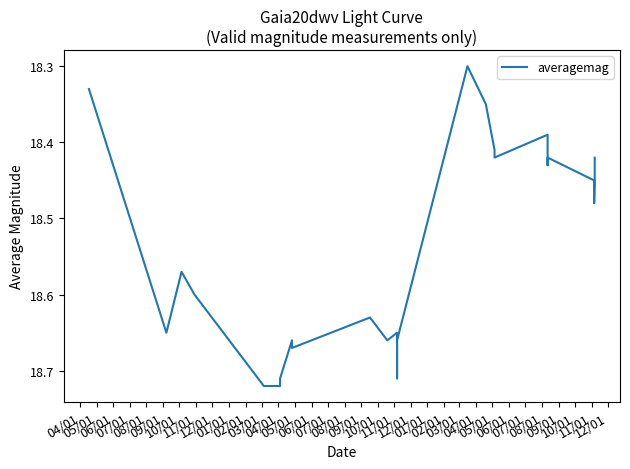

How many values are between 18 and 19?

26